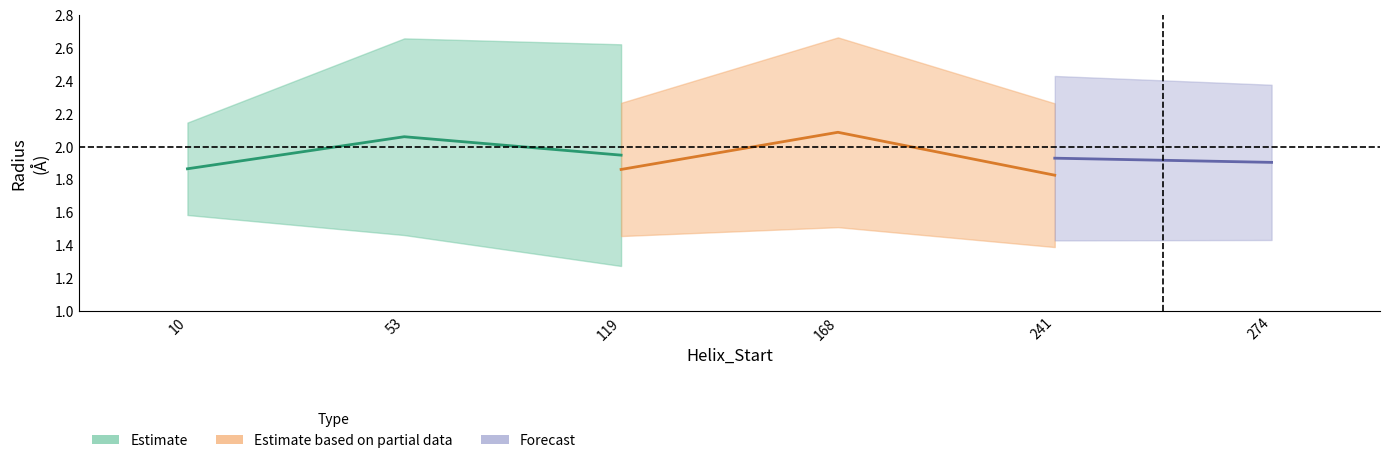

What is the difference between the c_radius values at 168 and 119?

0.2